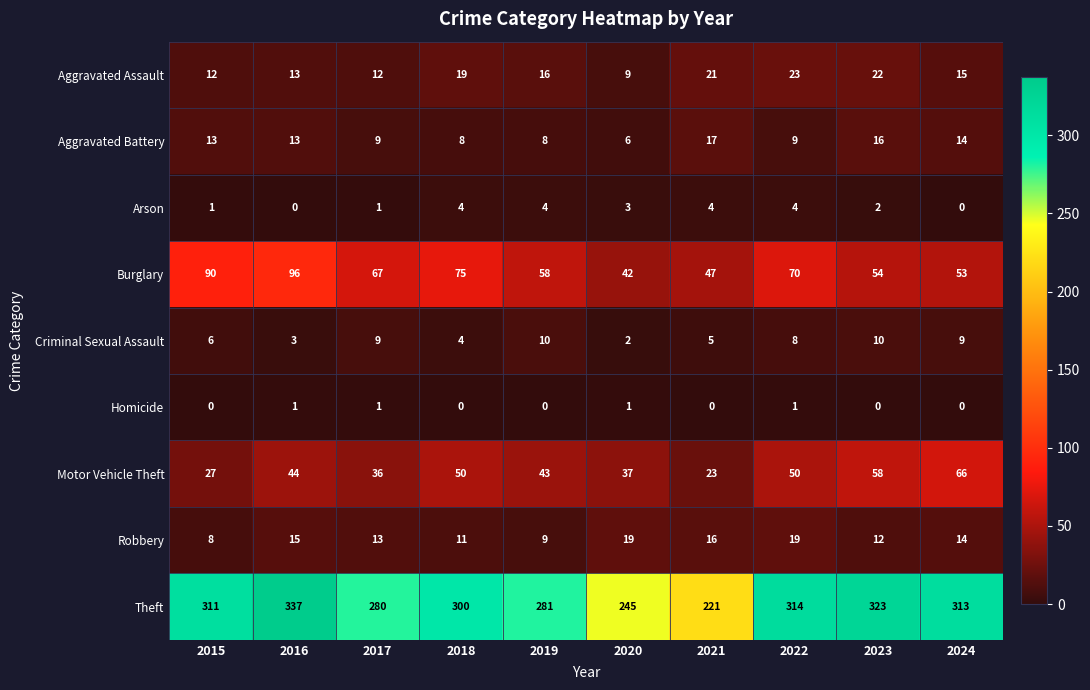

At which label is Criminal Sexual Assault closest to 6?

2015